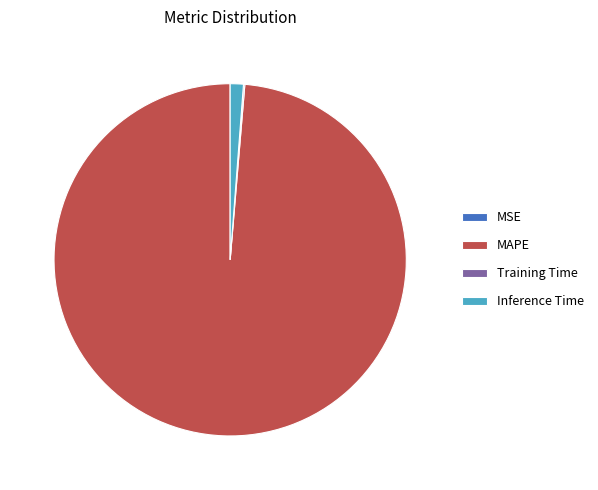

What is the largest slice in the pie chart?

MAPE